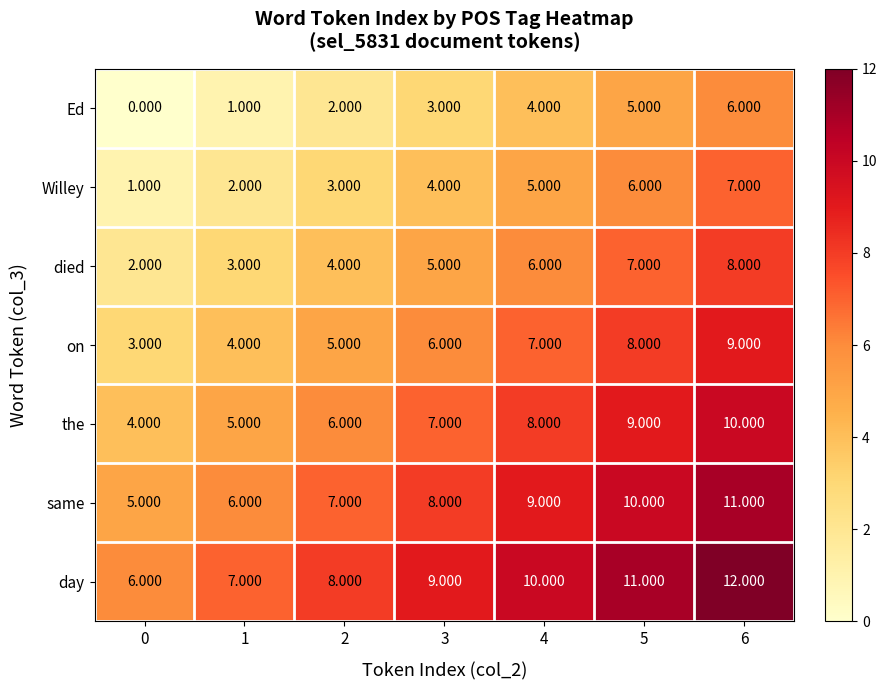

Is the value of the at 0 greater than the value of died at 5?

No